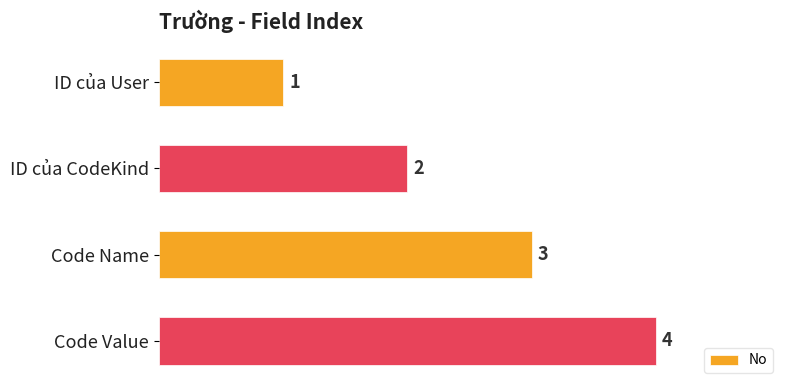

What is the change in value from Code Name to Code Value?

+1